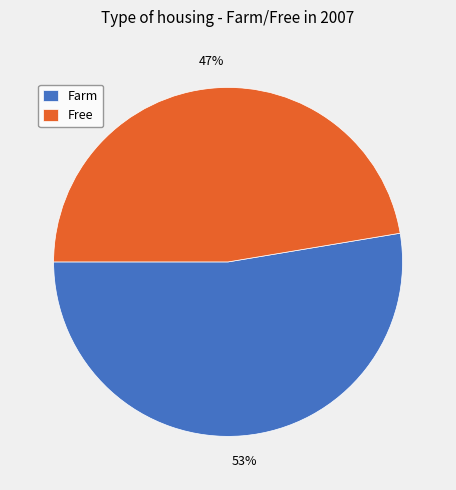

The Farm slice represents 53% of the pie. True or false?

True